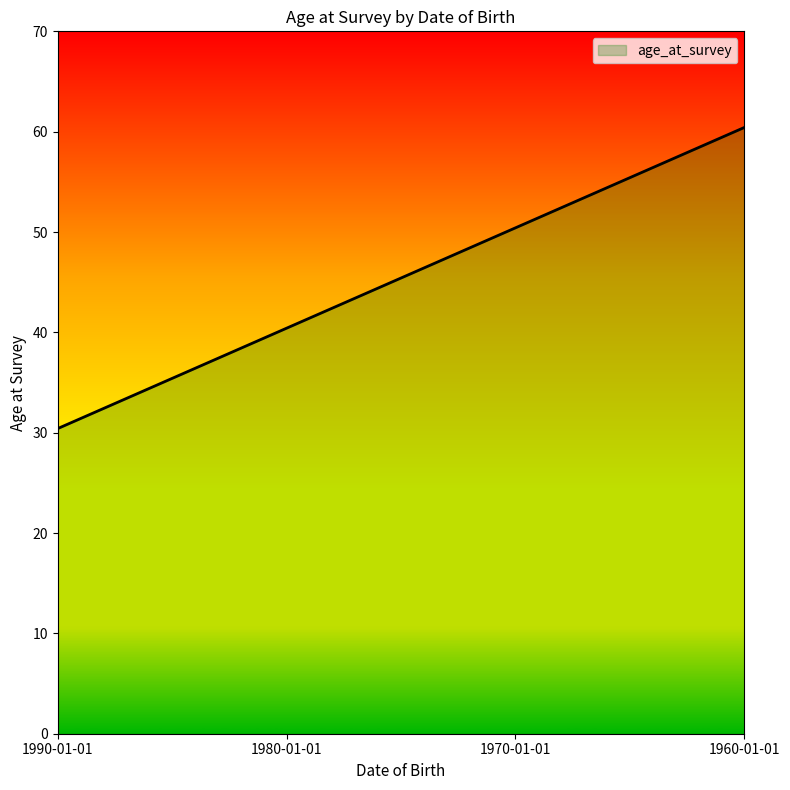

Between 1980-01-01 and 1990-01-01, which is larger?

1980-01-01